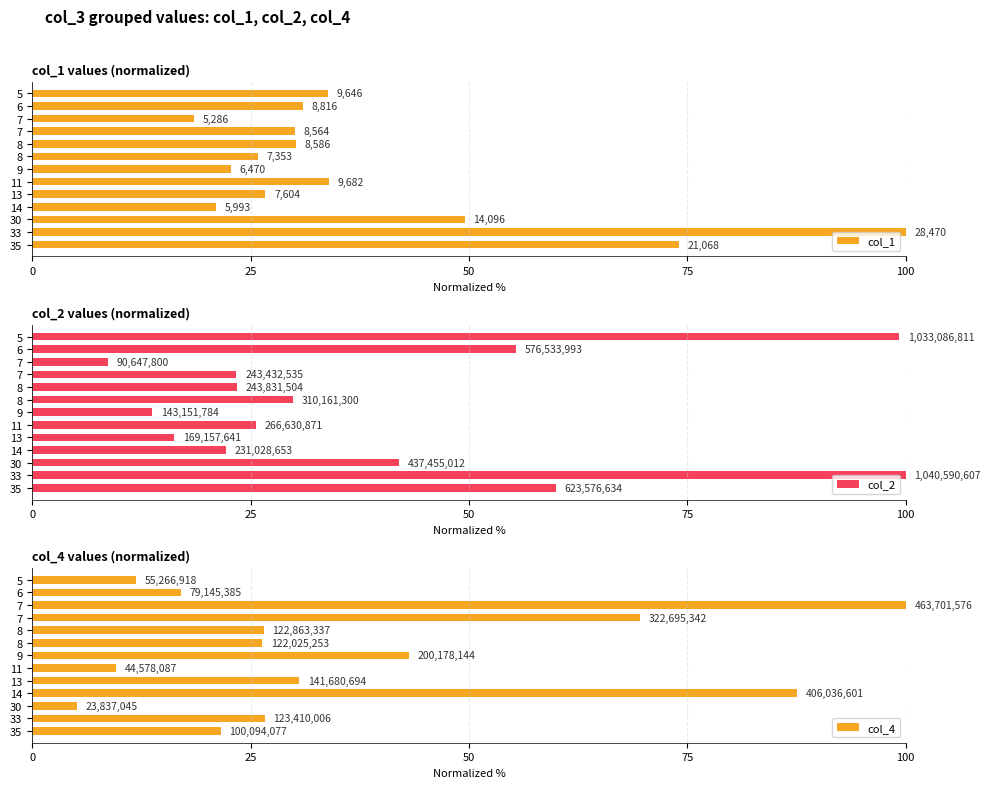

How many distinct data groups are displayed?

3